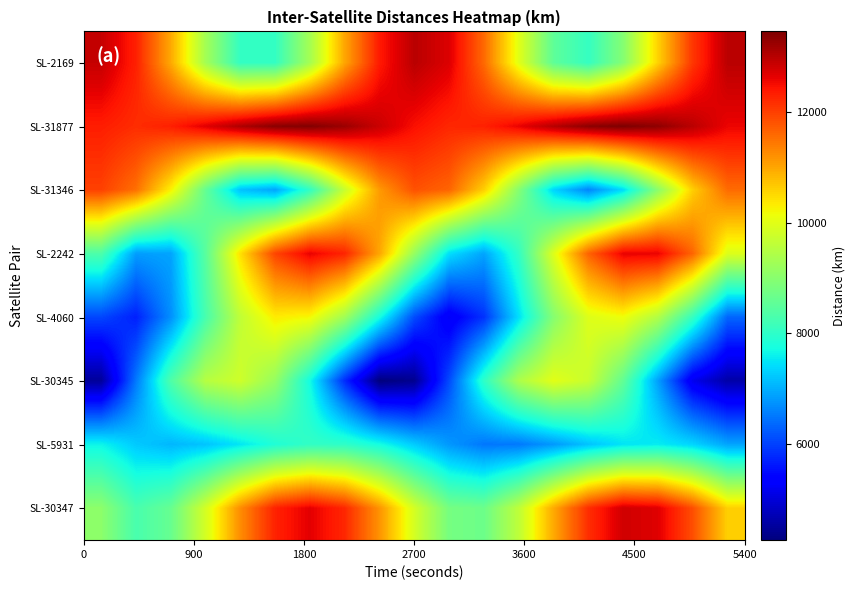

Which series has the largest total across all categories?

SL-31877